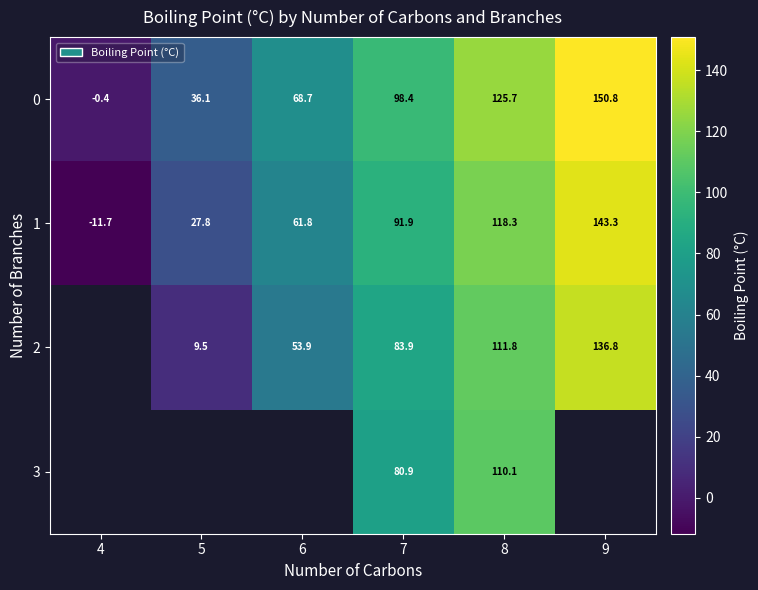

At 7, list the series in order from largest to smallest.

0, 1, 2, 3